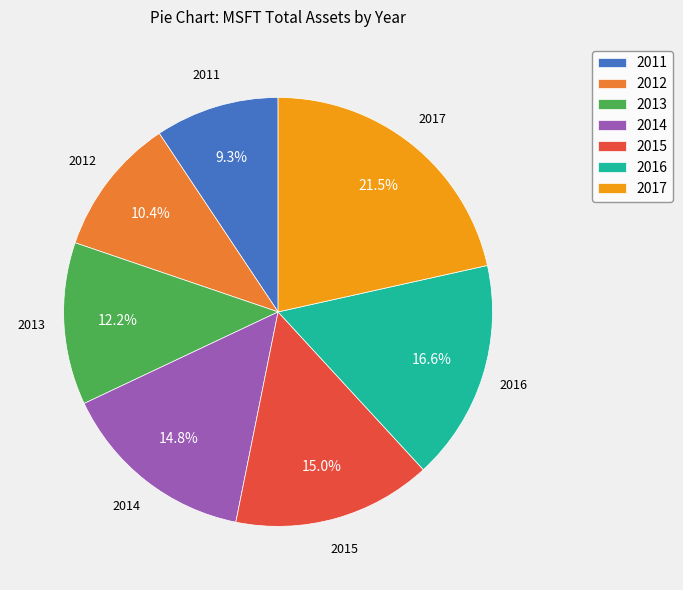

Is it true that 2016 is 26% of the pie?

False